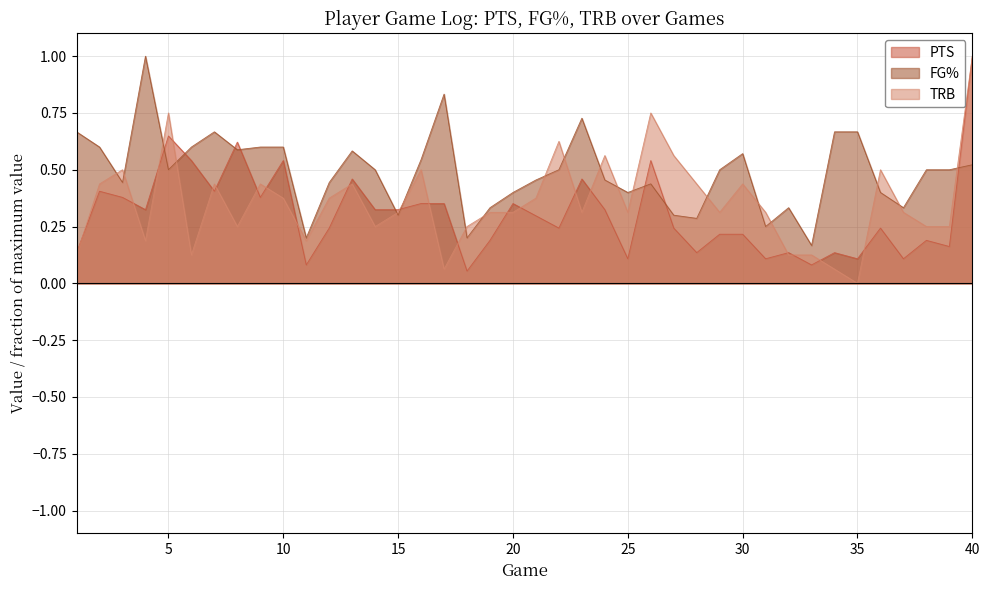

List the series in order of their peak value, highest first.

PTS, FG%, TRB